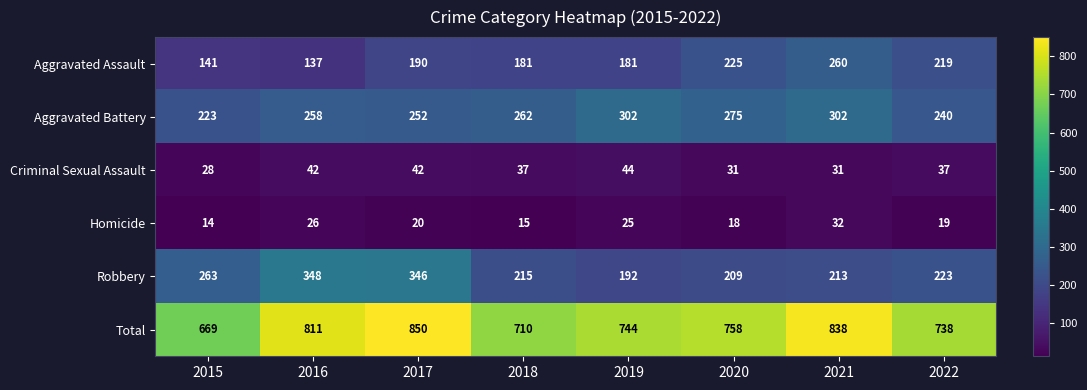

At which category does the chart reach its peak across all series?

2017